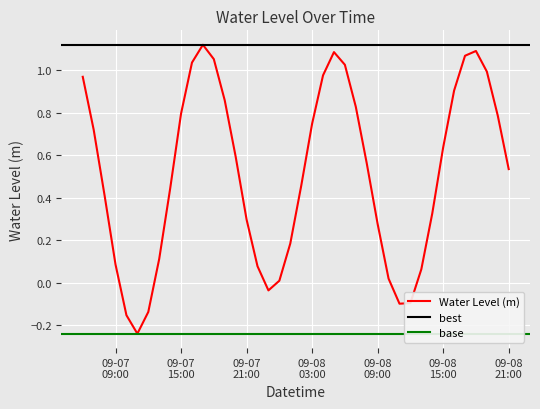

What is the sum of the values at 2024-09-07 18:00:00 and 2024-09-07 19:00:00?

1.9